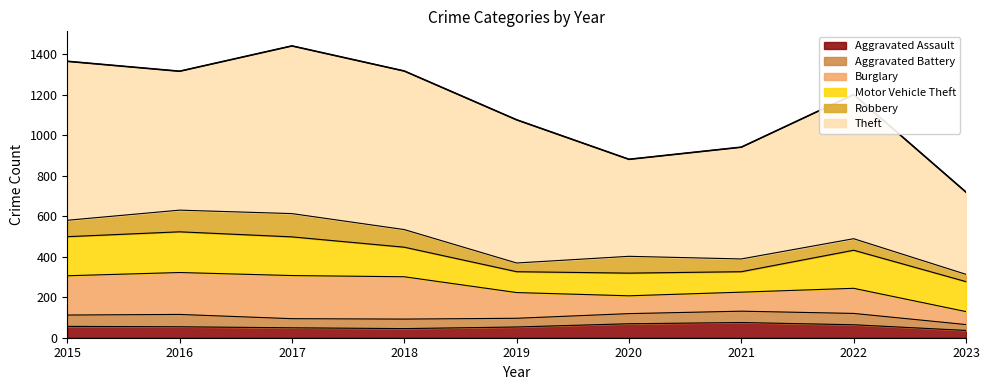

Which has a higher value, 2022 or 2016?

2022